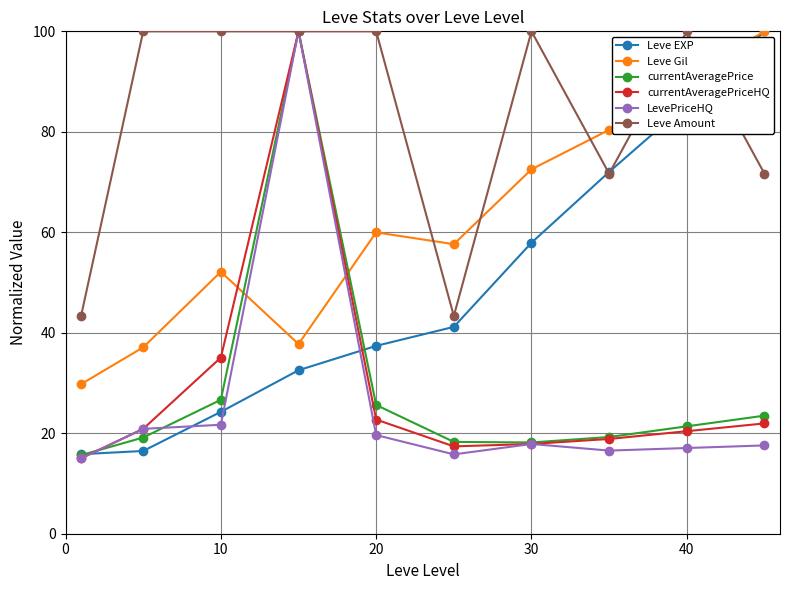

Which series has the largest total across all categories?

Leve Amount